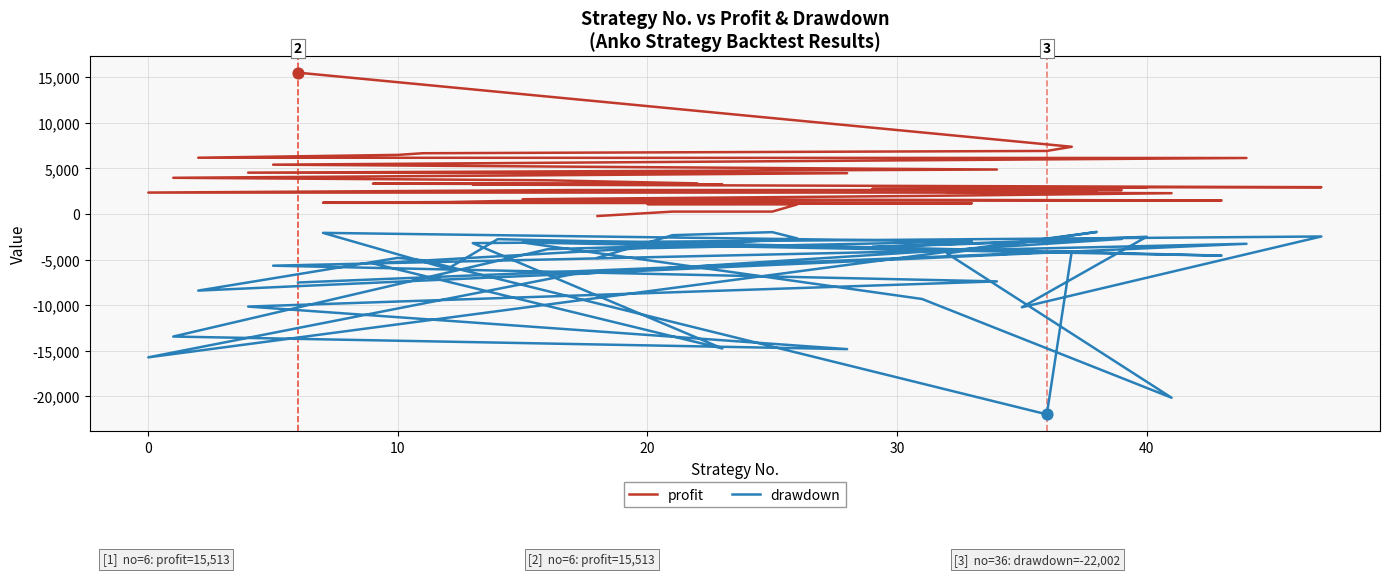

Which series has the largest total across all categories?

profit